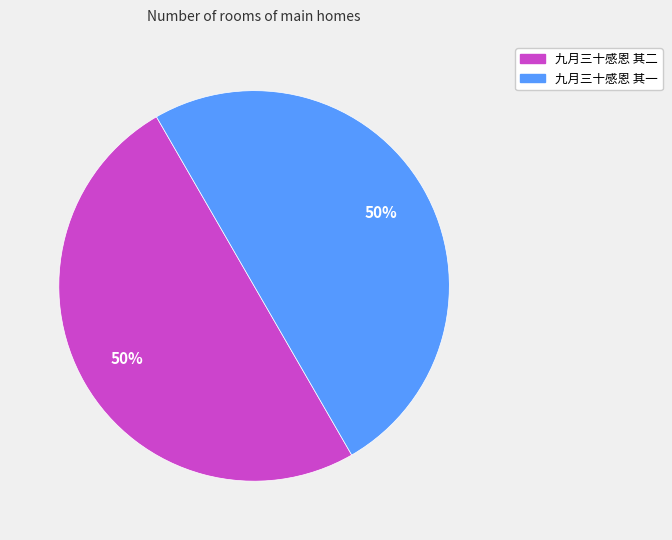

Combined, do 九月三十感恩 其二 and 九月三十感恩 其一 account for over 50%?

Yes